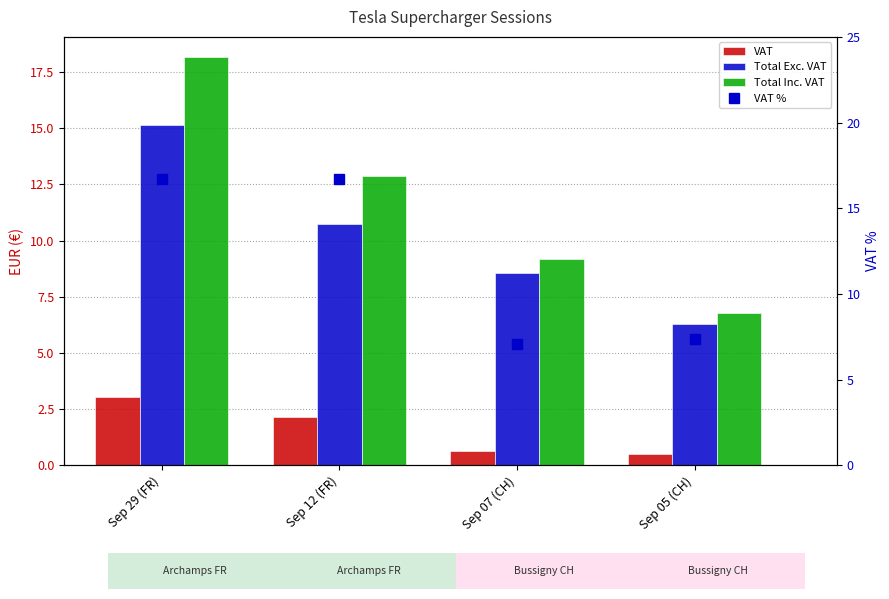

Reading right to left, extract all data points from this chart.

VAT: 0.5	0.7	2.1	3.0
Total Exc. VAT: 6.3	8.6	10.7	15.1
Total Inc. VAT: 6.8	9.2	12.9	18.1
VAT %: 7.4	7.1	16.7	16.7